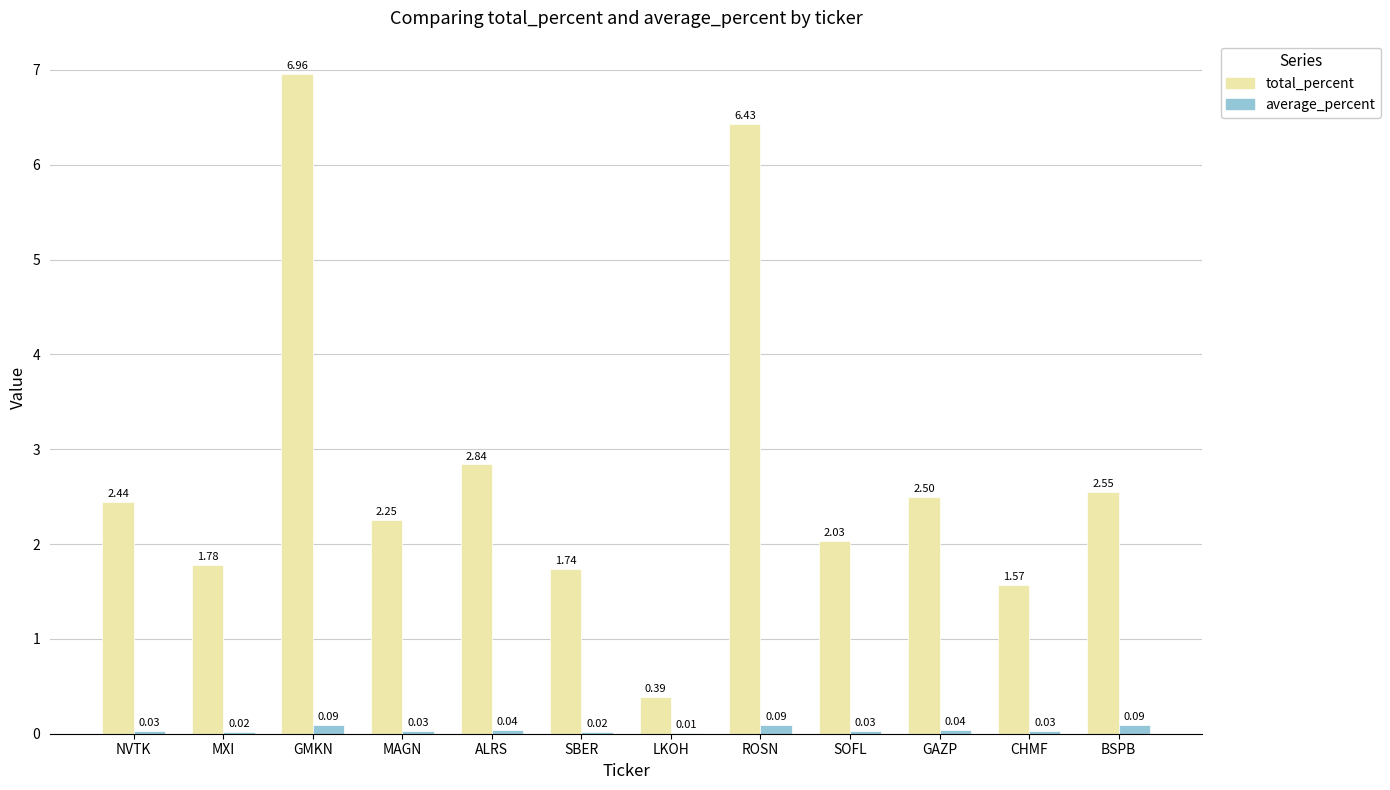

At which category is the sum across all series the highest?

GMKN